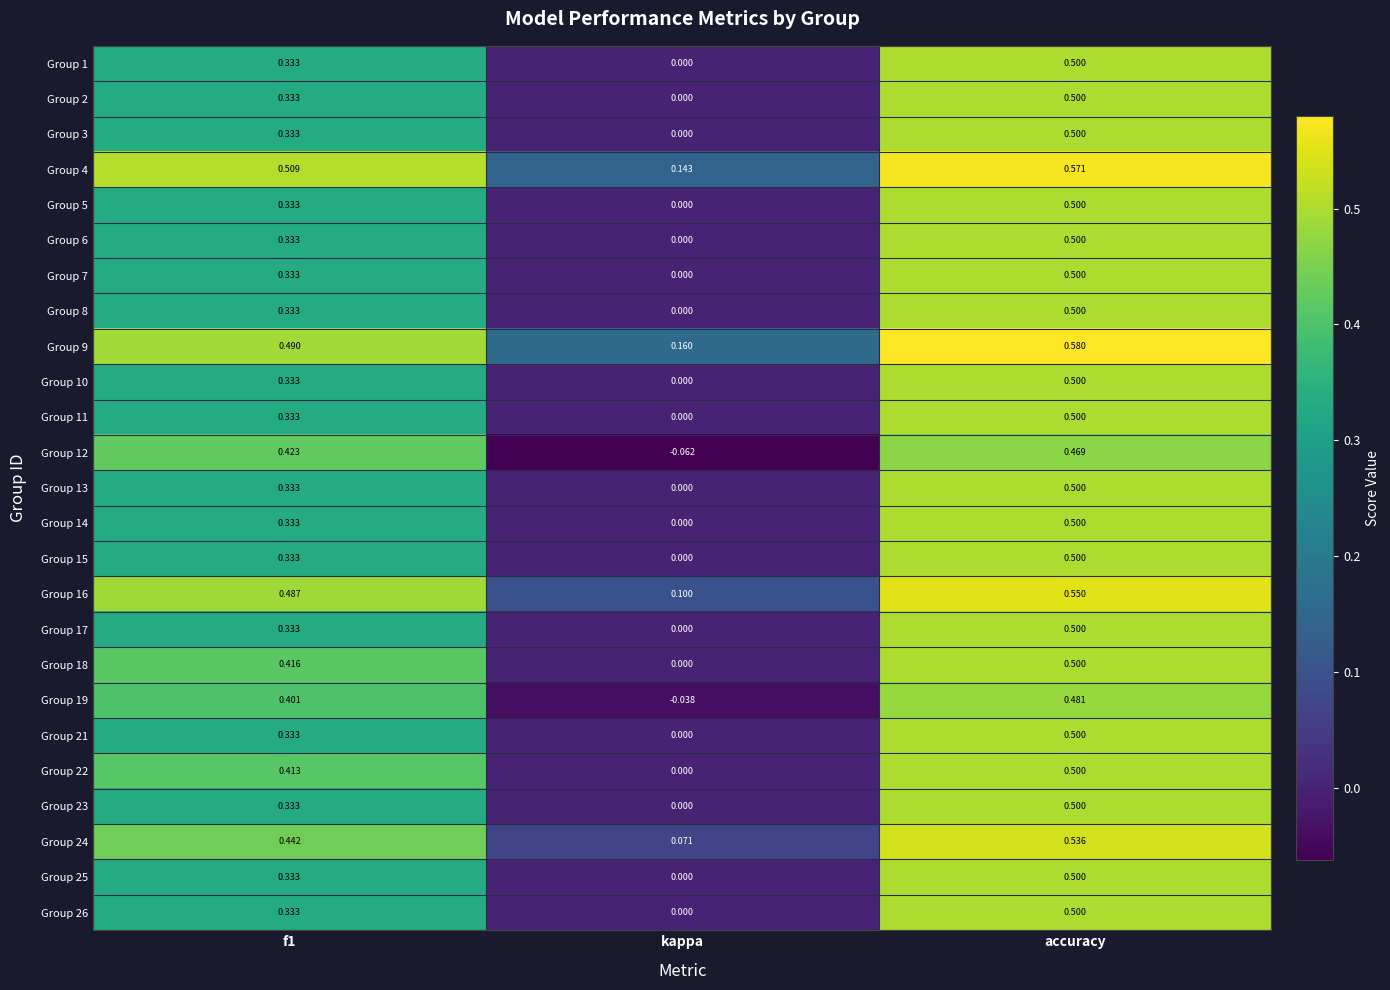

Is the value of Group 11 at f1 greater than the value of Group 9 at kappa?

Yes